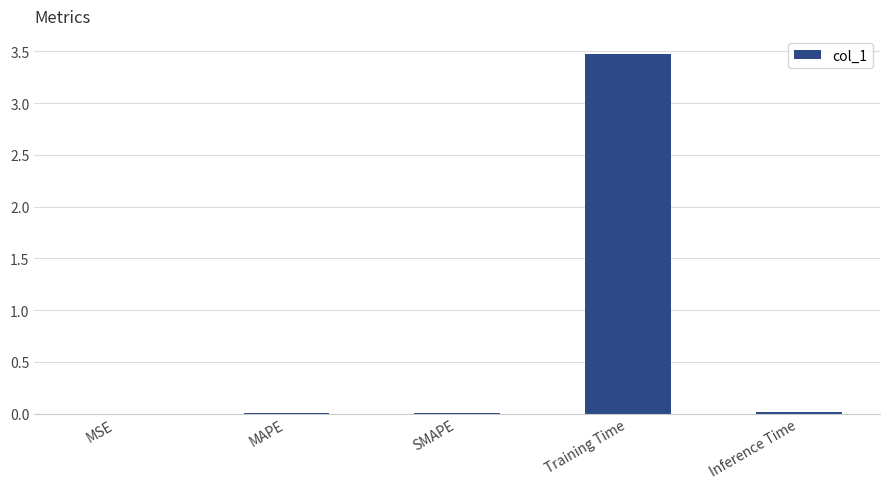

Are the bars horizontal?

No